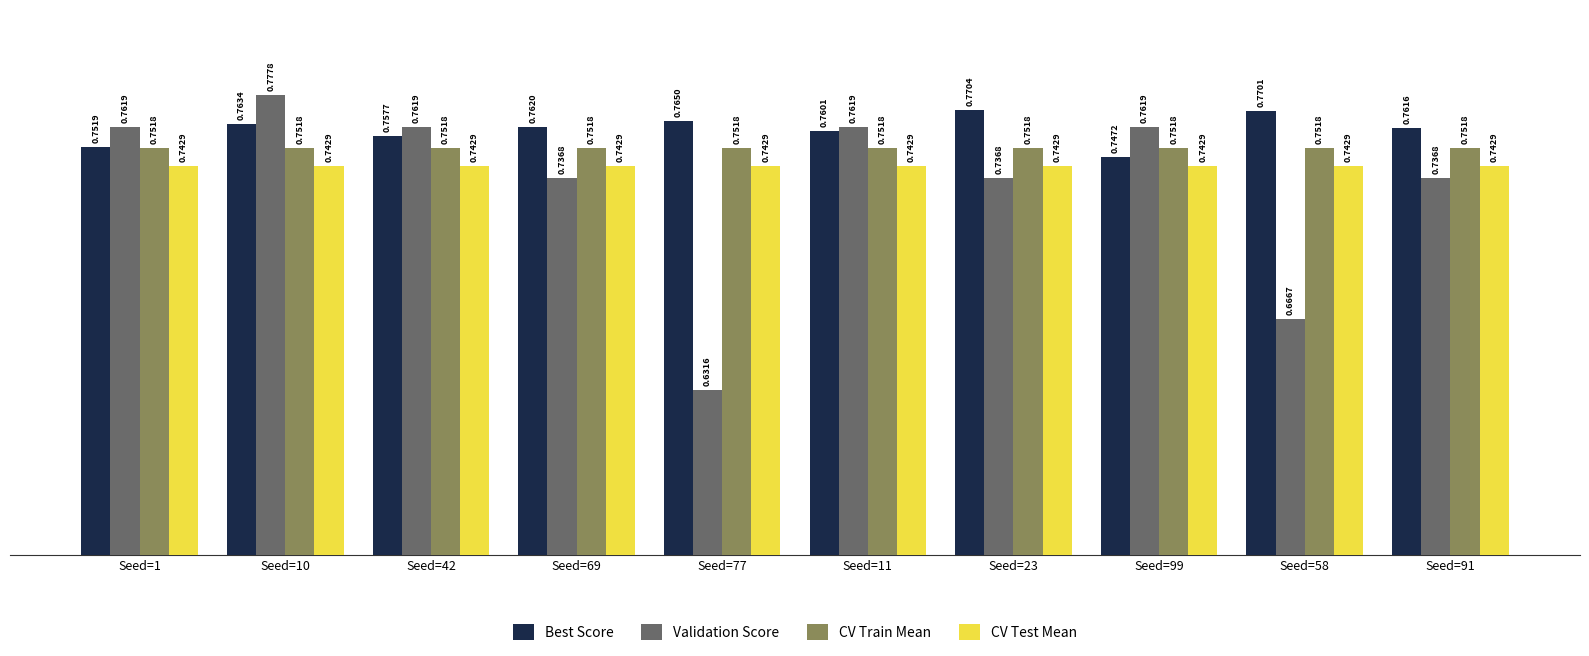

What position from the left is Seed=42?

3